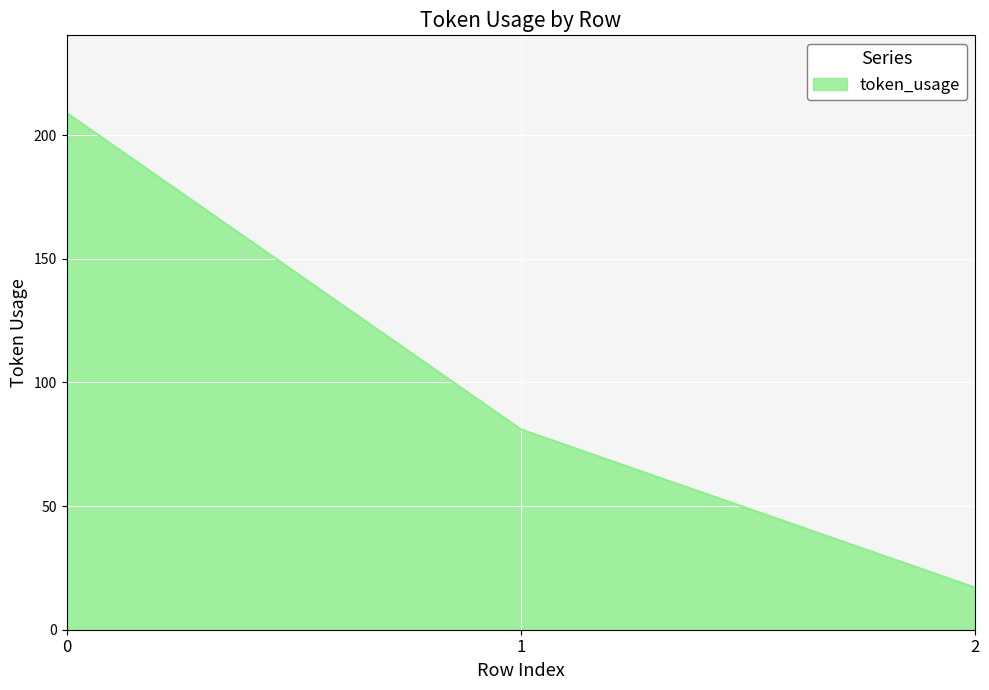

Does the chart have visible grid lines?

Yes